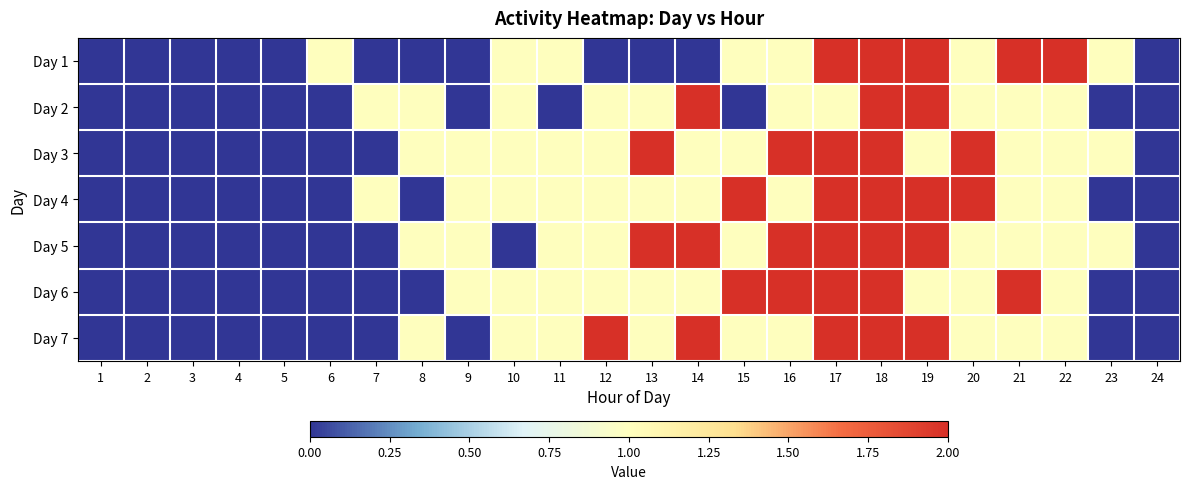

Reading right to left, list all the values displayed in this chart.

Day 1: 24=0	23=1	22=2	21=2	20=1	19=2	18=2	17=2	16=1	15=1	14=0	13=0	12=0	11=1	10=1	9=0	8=0	7=0	6=1	5=0	4=0	3=0	2=0	1=0
Day 2: 24=0	23=0	22=1	21=1	20=1	19=2	18=2	17=1	16=1	15=0	14=2	13=1	12=1	11=0	10=1	9=0	8=1	7=1	6=0	5=0	4=0	3=0	2=0	1=0
Day 3: 24=0	23=1	22=1	21=1	20=2	19=1	18=2	17=2	16=2	15=1	14=1	13=2	12=1	11=1	10=1	9=1	8=1	7=0	6=0	5=0	4=0	3=0	2=0	1=0
Day 4: 24=0	23=0	22=1	21=1	20=2	19=2	18=2	17=2	16=1	15=2	14=1	13=1	12=1	11=1	10=1	9=1	8=0	7=1	6=0	5=0	4=0	3=0	2=0	1=0
Day 5: 24=0	23=1	22=1	21=1	20=1	19=2	18=2	17=2	16=2	15=1	14=2	13=2	12=1	11=1	10=0	9=1	8=1	7=0	6=0	5=0	4=0	3=0	2=0	1=0
Day 6: 24=0	23=0	22=1	21=2	20=1	19=1	18=2	17=2	16=2	15=2	14=1	13=1	12=1	11=1	10=1	9=1	8=0	7=0	6=0	5=0	4=0	3=0	2=0	1=0
Day 7: 24=0	23=0	22=1	21=1	20=1	19=2	18=2	17=2	16=1	15=1	14=2	13=1	12=2	11=1	10=1	9=0	8=1	7=0	6=0	5=0	4=0	3=0	2=0	1=0